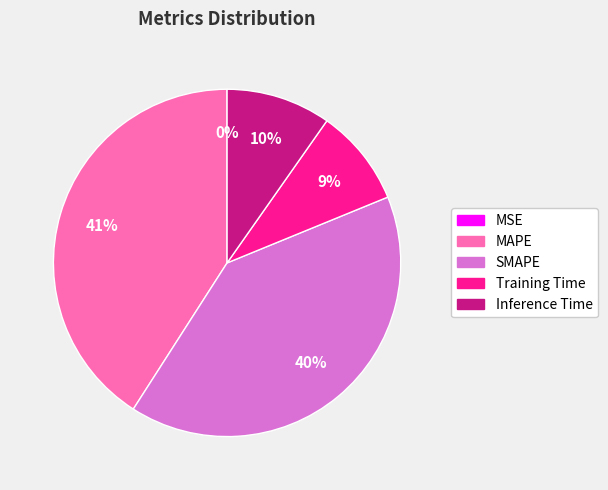

Which has a higher value, Training Time or Inference Time?

Inference Time